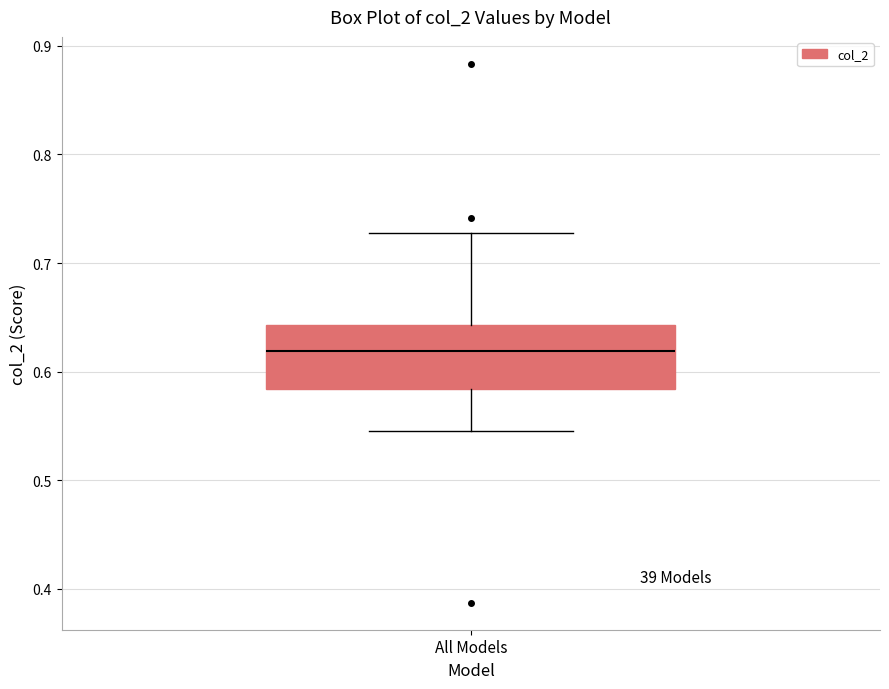

Where is the lower edge of the box for All Models on the y-axis? The values are not printed on the chart, so give them approximately, as read against the axis.

0.58